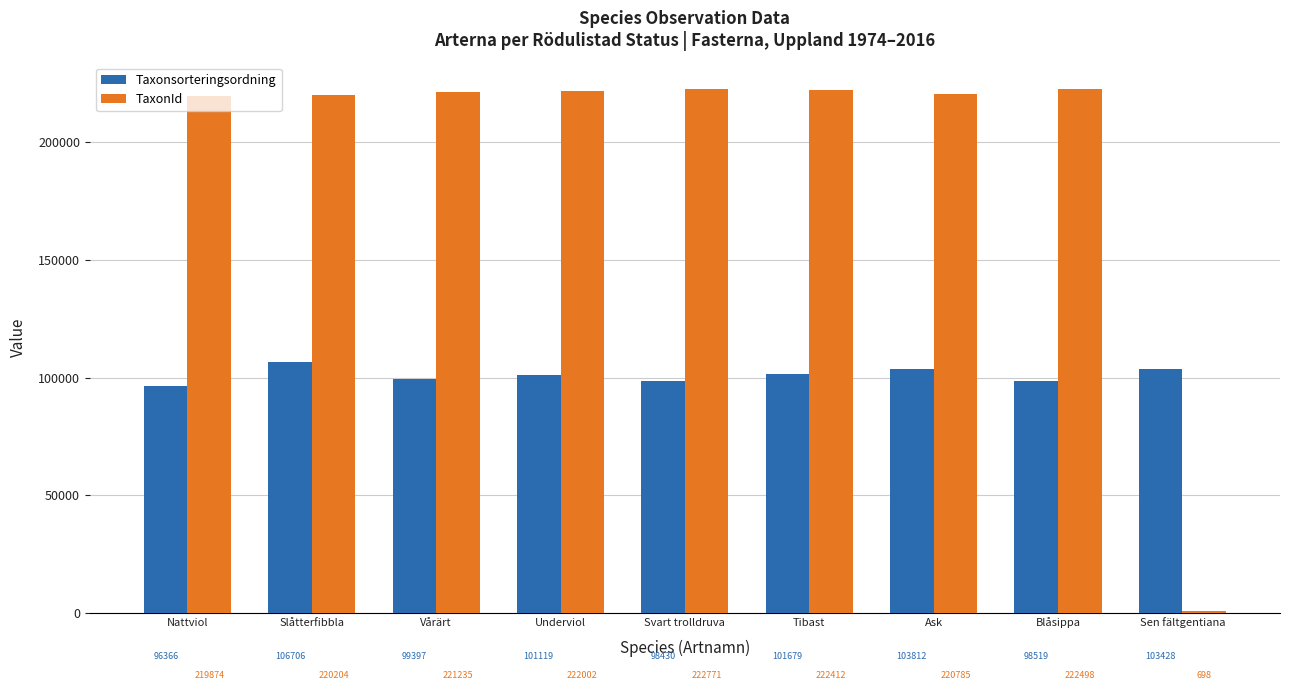

How many series are shown in this chart?

2